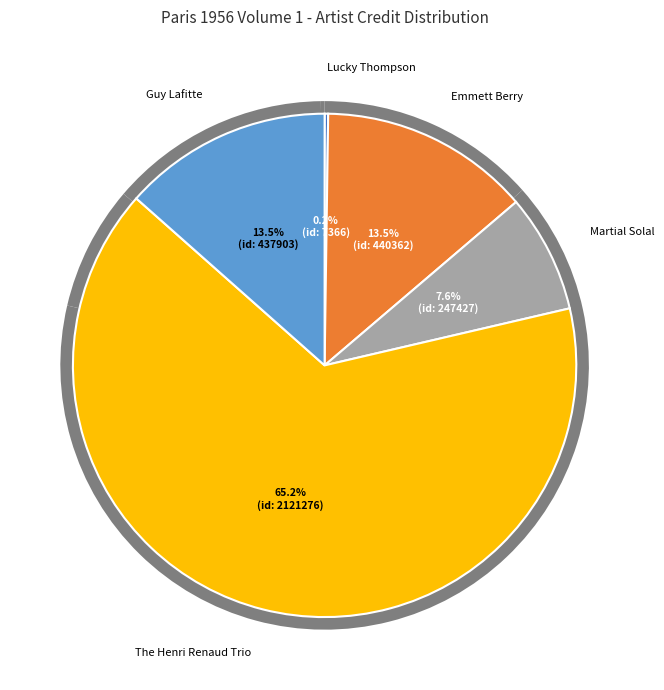

To the nearest percent, what is the average slice percentage?

20%